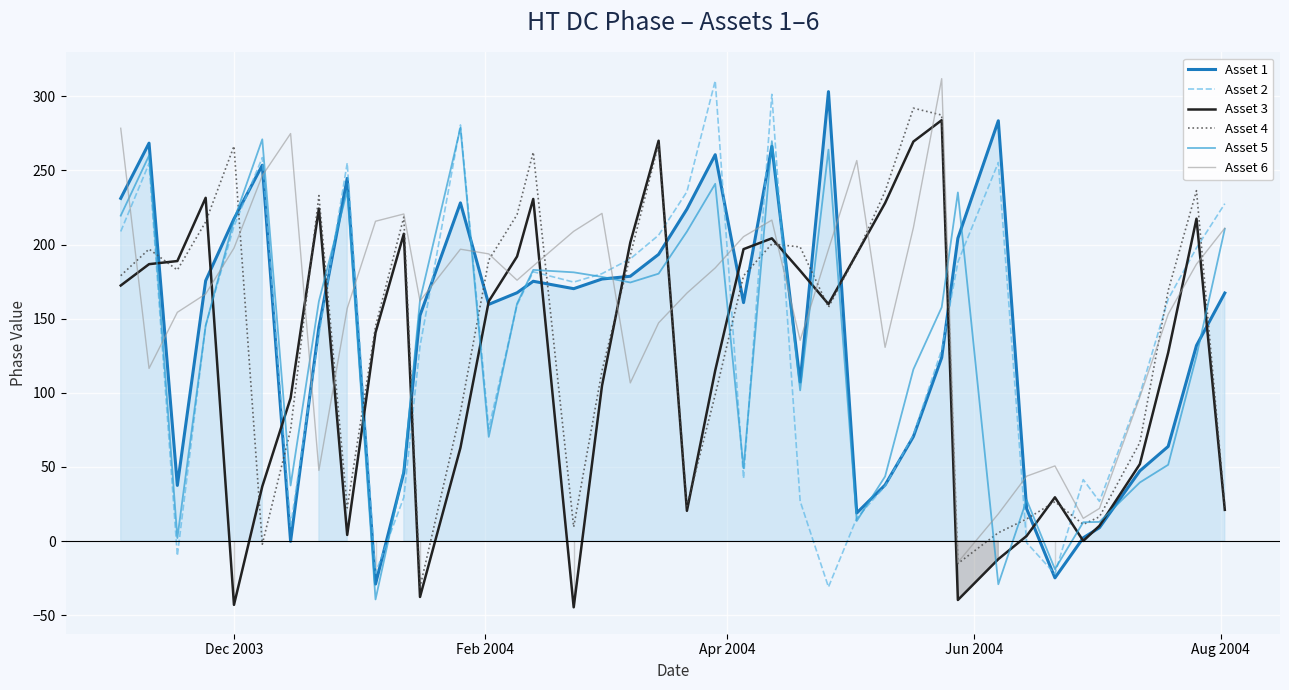

Which series has the largest total across all categories?

Asset 6